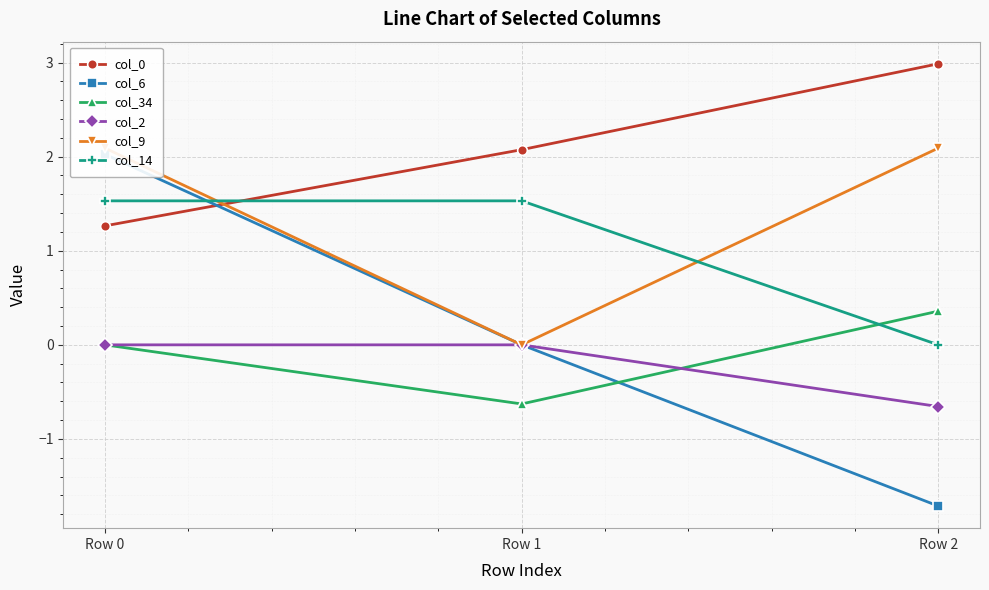

How many col_34 values are between 0 and 1?

2